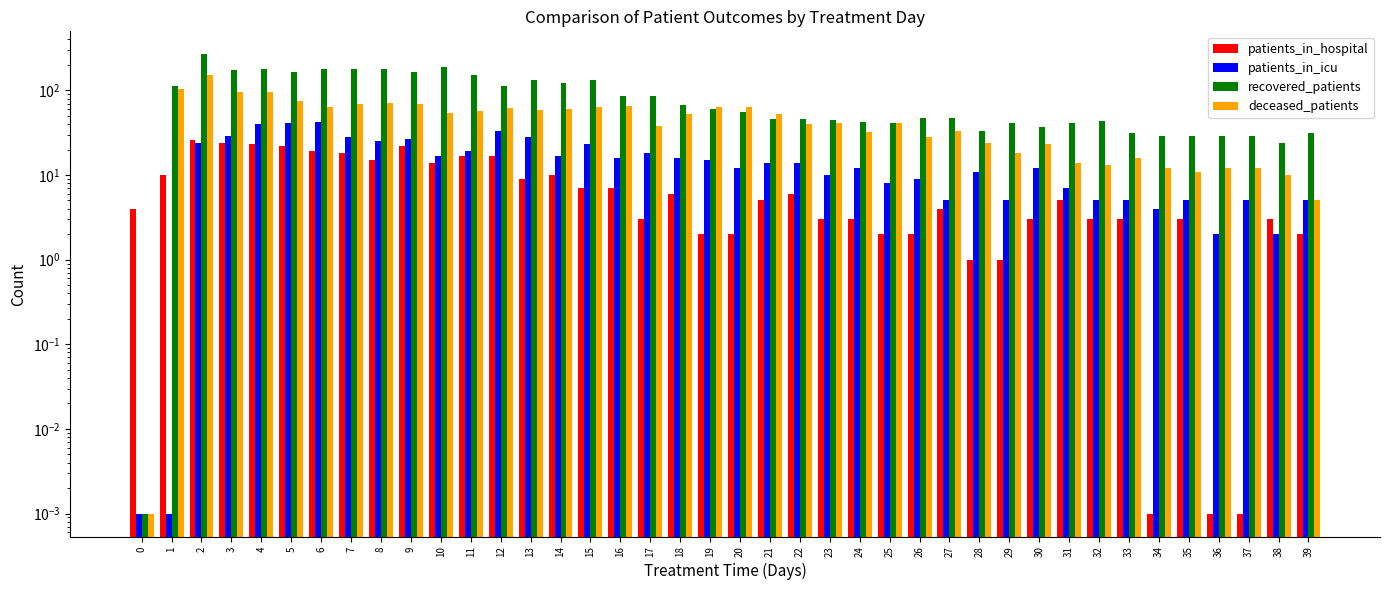

What is the greatest value displayed?

267.0